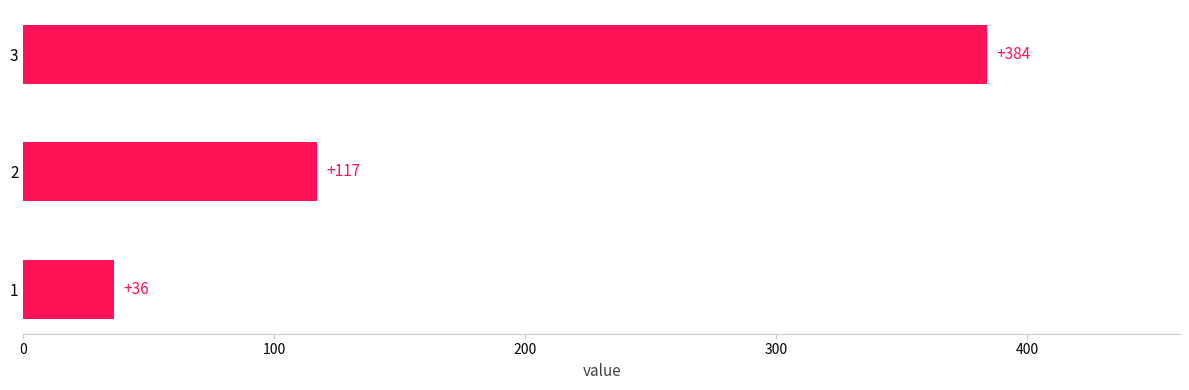

How many data points does each series have?

3